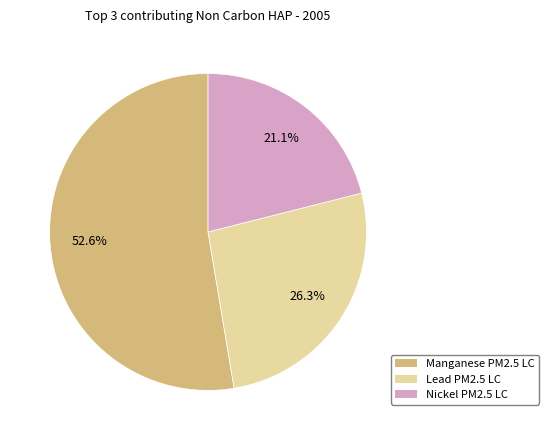

How many slices are in this pie chart?

3